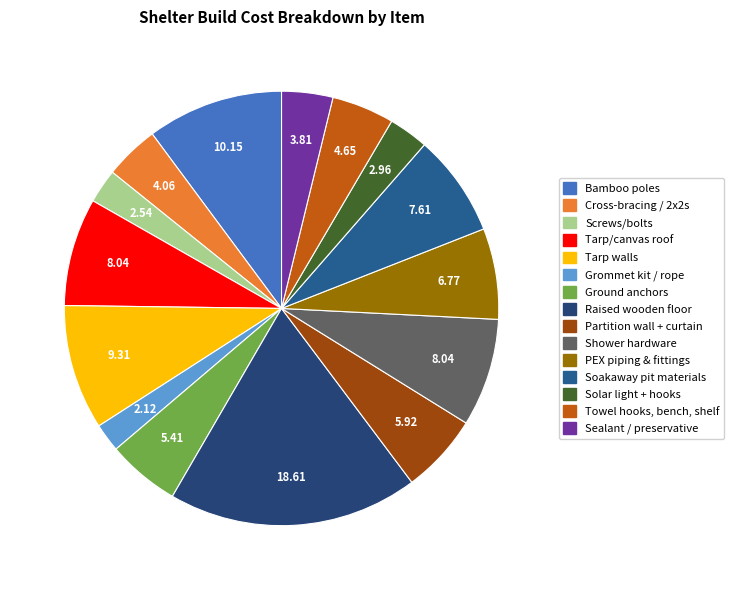

How many slices are in this pie chart?

15